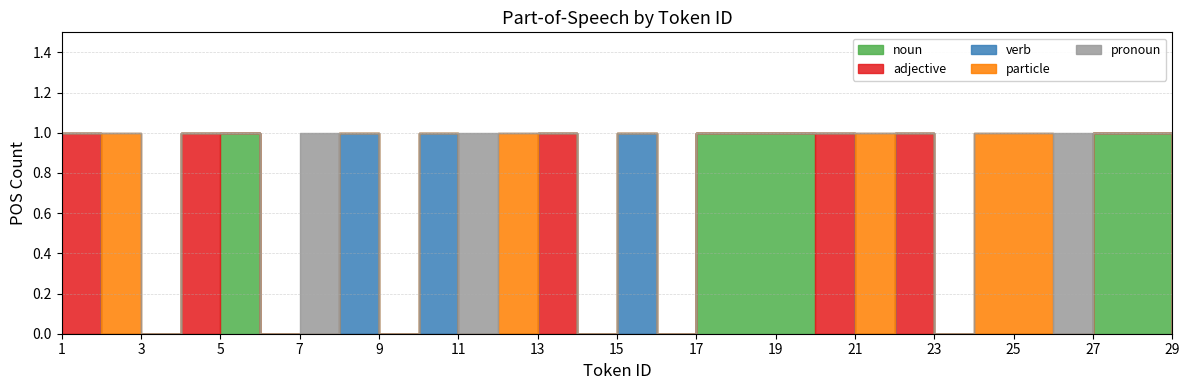

Which series has the largest range (max minus min)?

noun